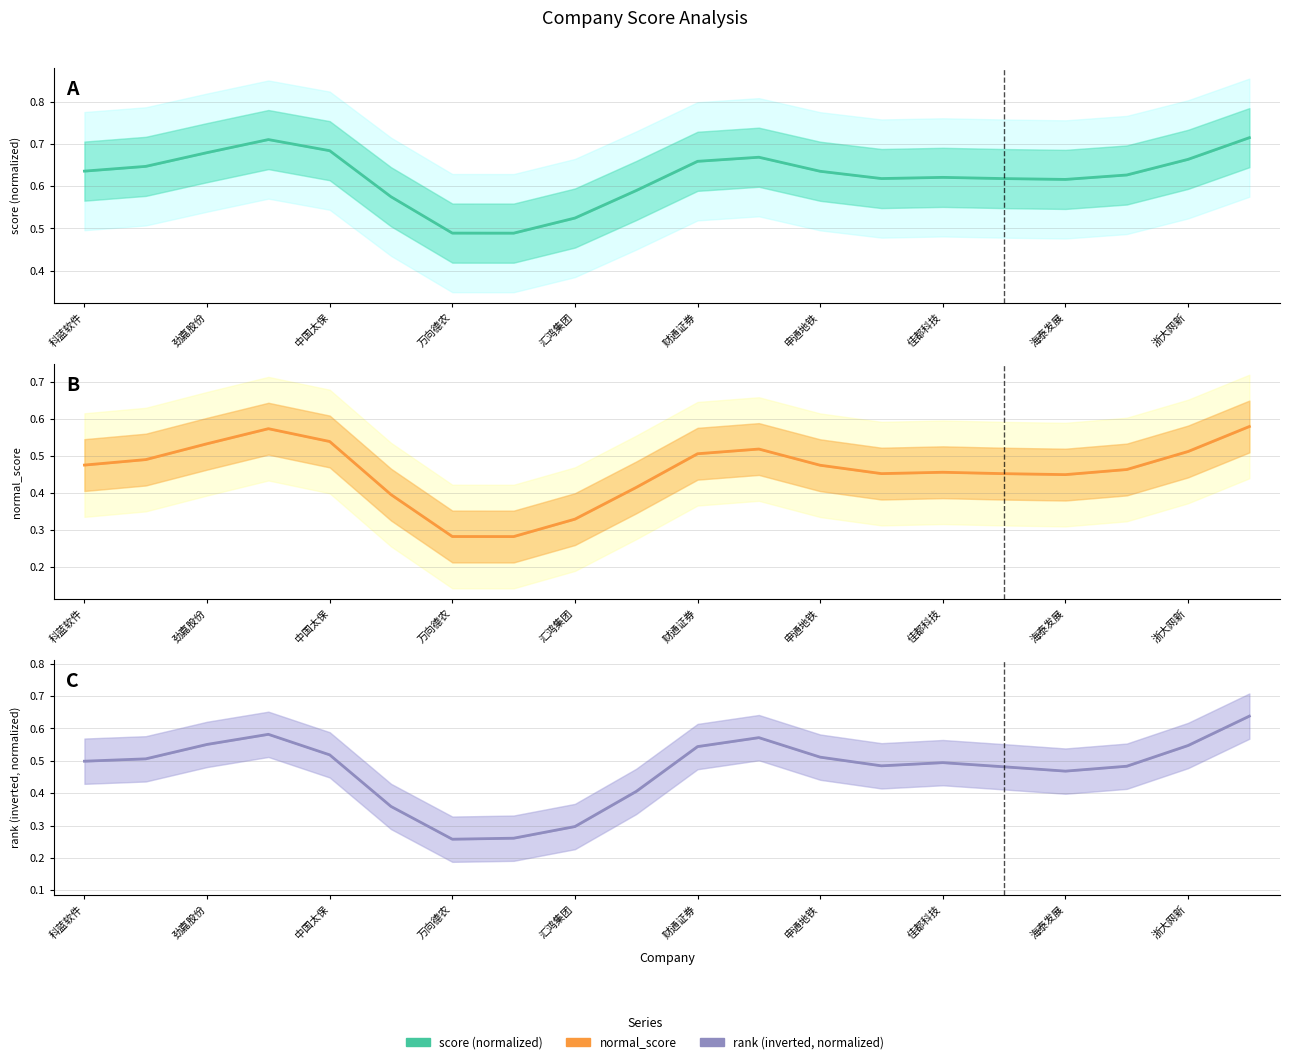

In rank (inverted, normalized), how many points are lower than both neighbors (excluding endpoints)?

3